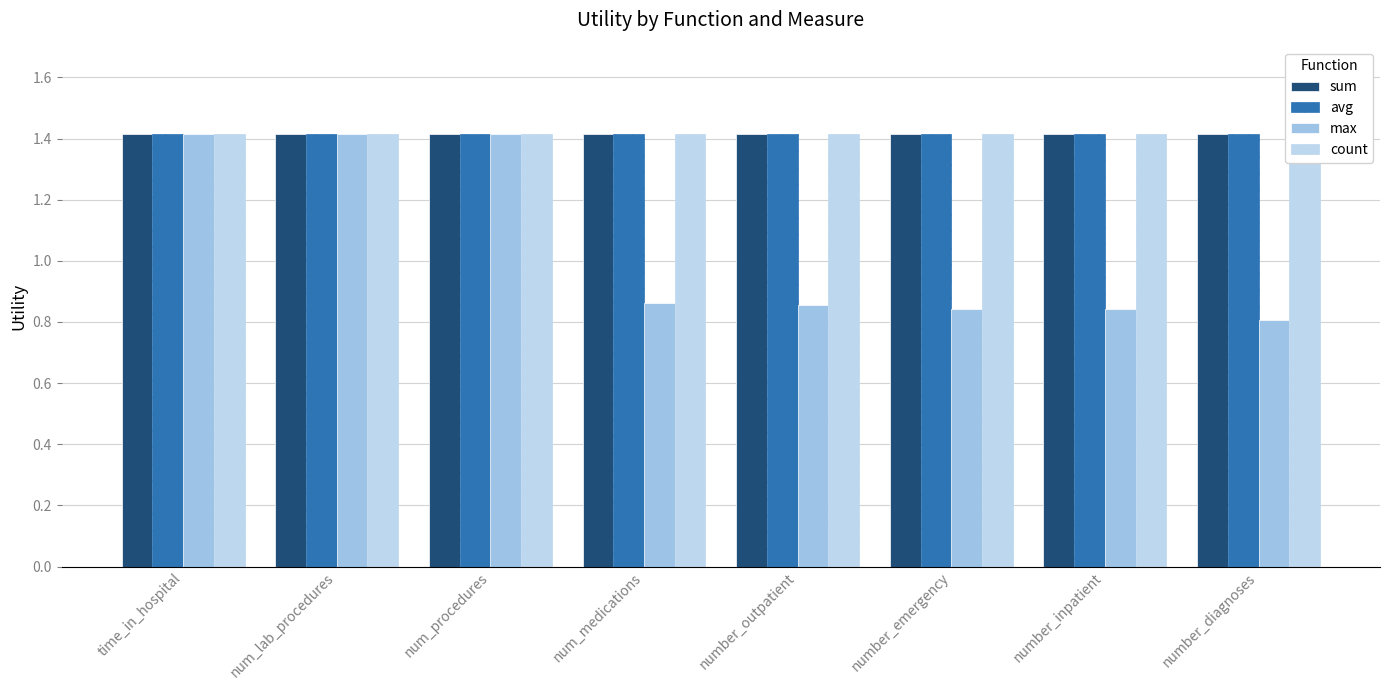

Which series has the largest range (max minus min)?

max